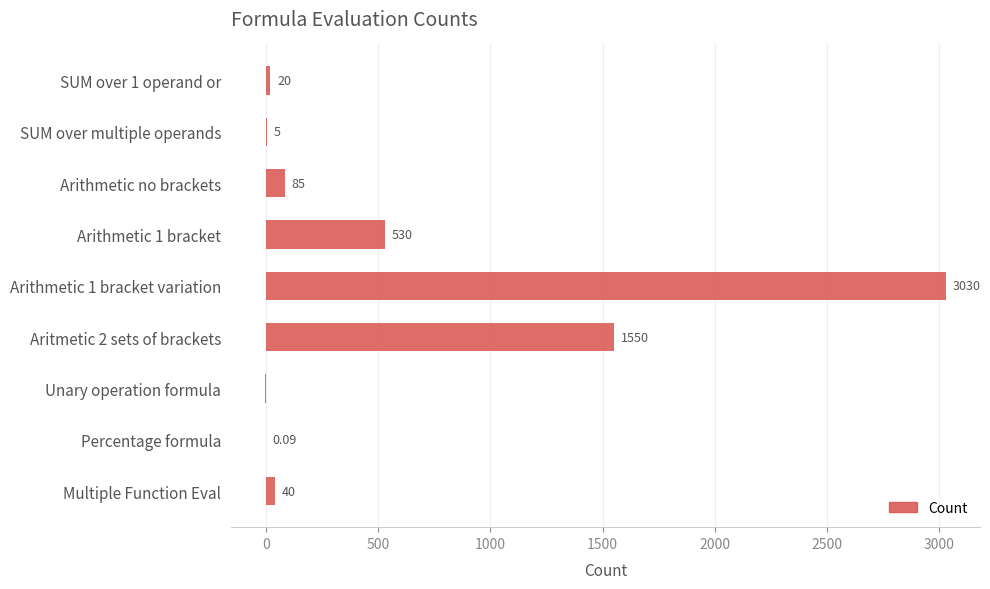

What is the sum of the values at SUM over 1 operand or and Arithmetic 1 bracket variation?

3050.0